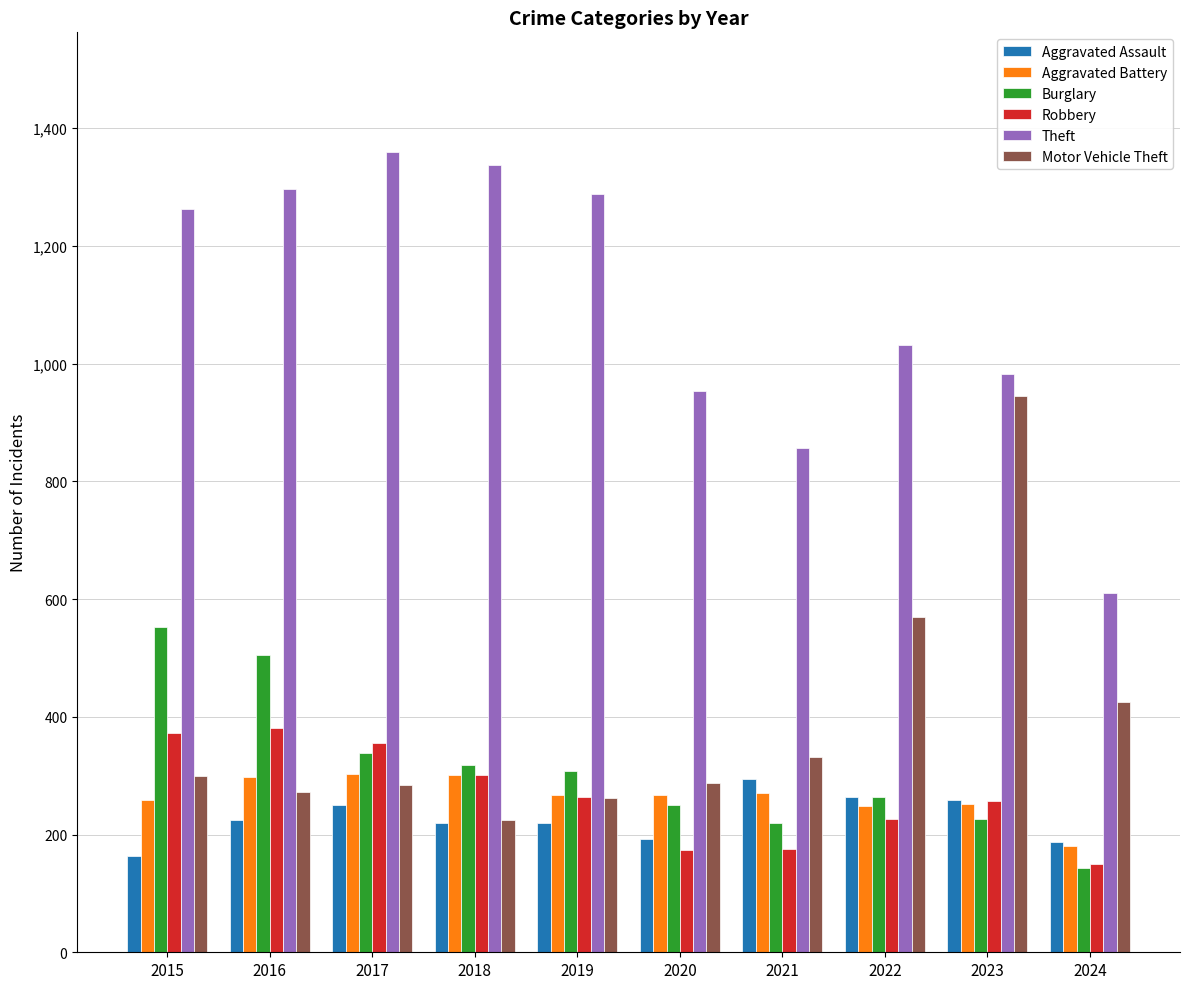

What is the approximate value of Theft at 2018?

1337